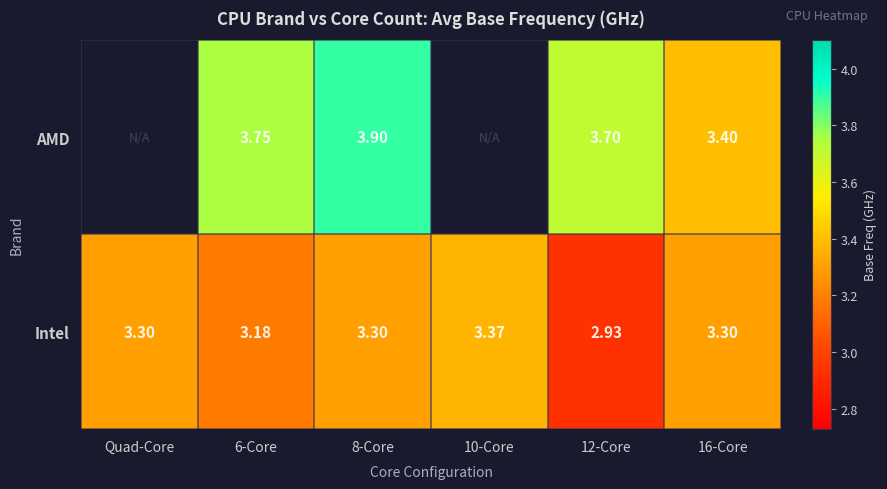

What is the total value across all series at 8-Core?

7.2